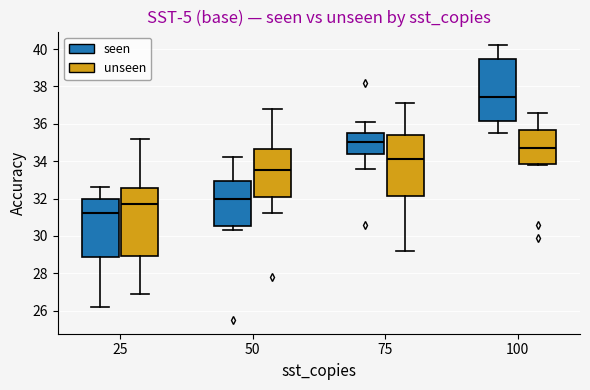

Comparing the boxes themselves (not the whiskers), which one is the tallest?

25 (unseen)